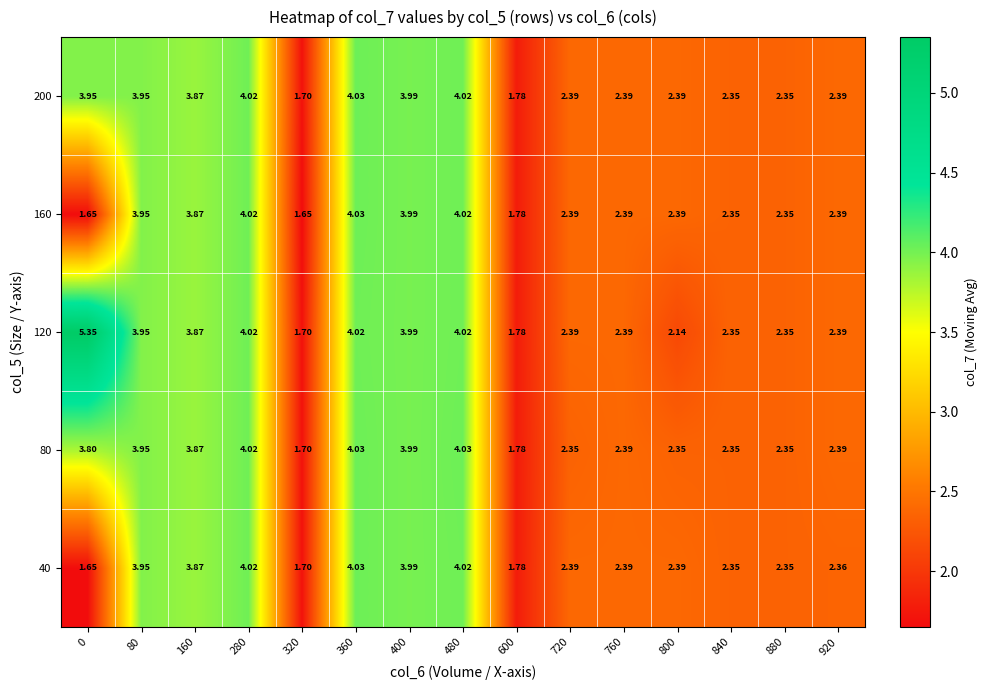

Is the value of 80 at 400 greater than the value of 160 at 760?

Yes